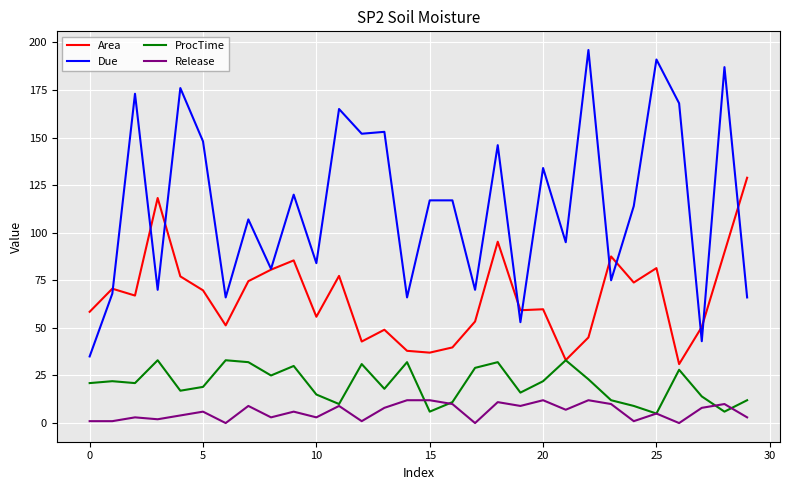

Rank the series by their maximum value, from highest to lowest.

Due, Area, ProcTime, Release